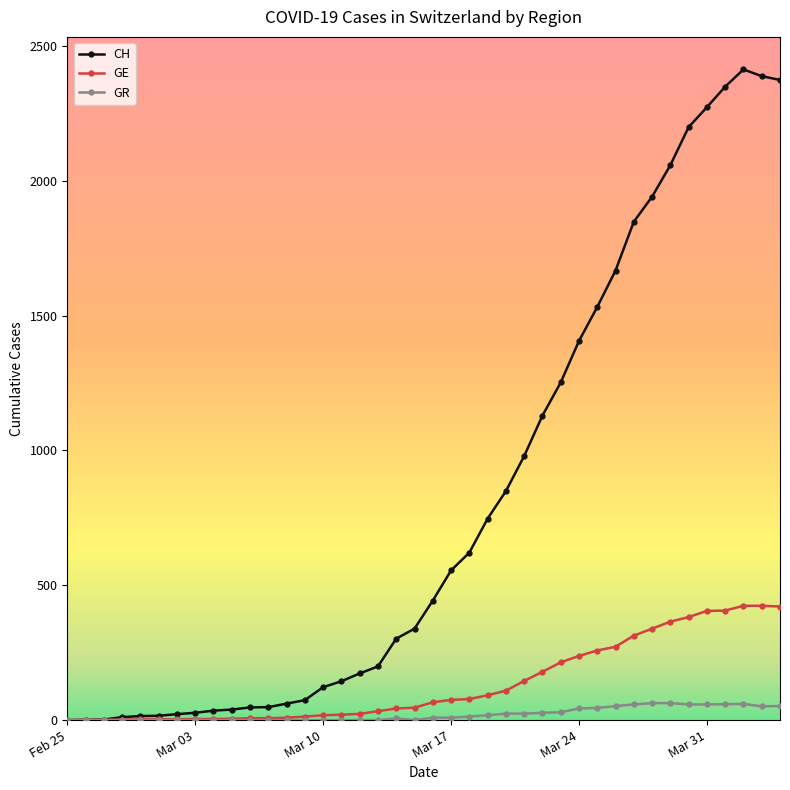

What is the sum of all CH values?

32700